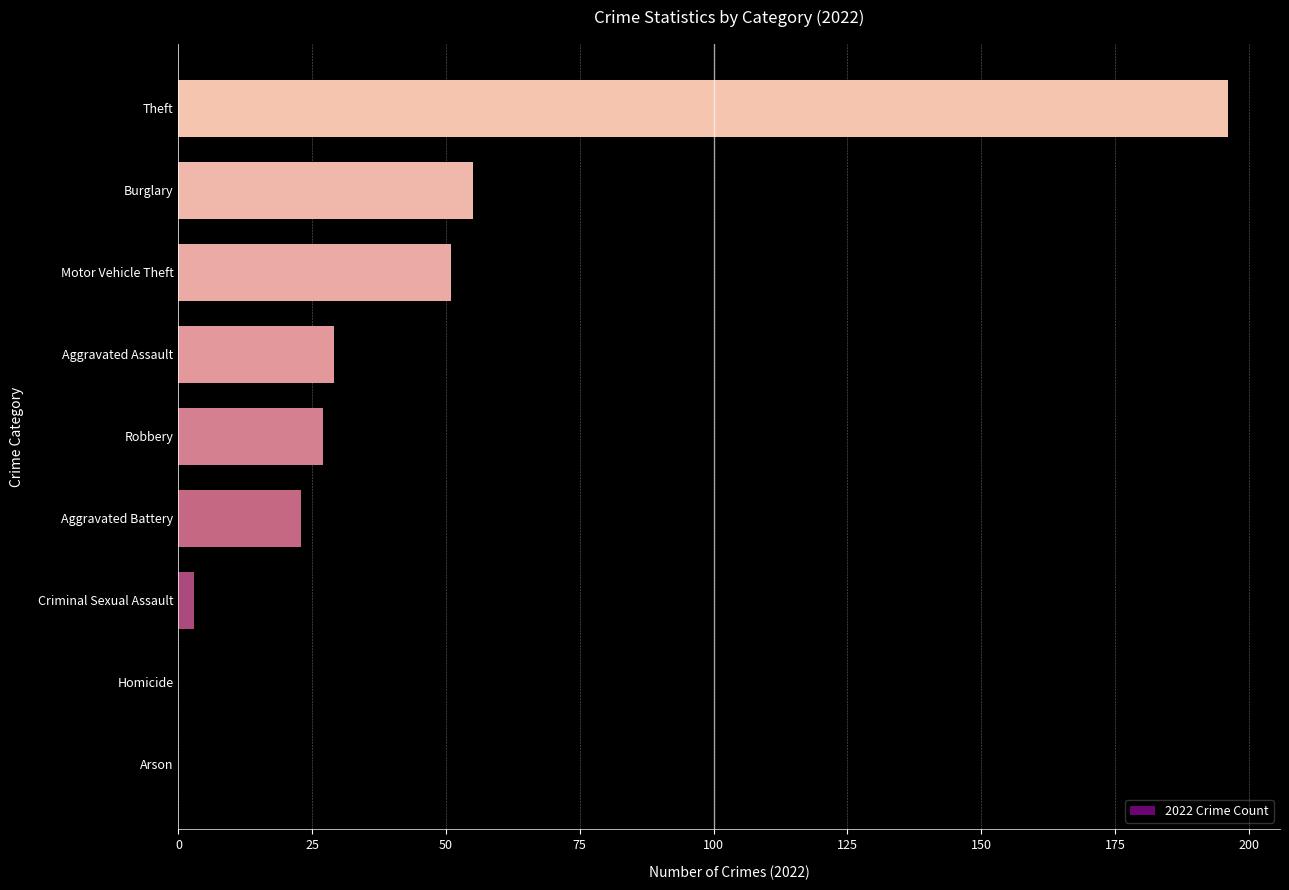

Reading bottom to top, transcribe all the data shown in this chart.

Arson=0	Homicide=0	Criminal Sexual Assault=3	Aggravated Battery=23	Robbery=27	Aggravated Assault=29	Motor Vehicle Theft=51	Burglary=55	Theft=196